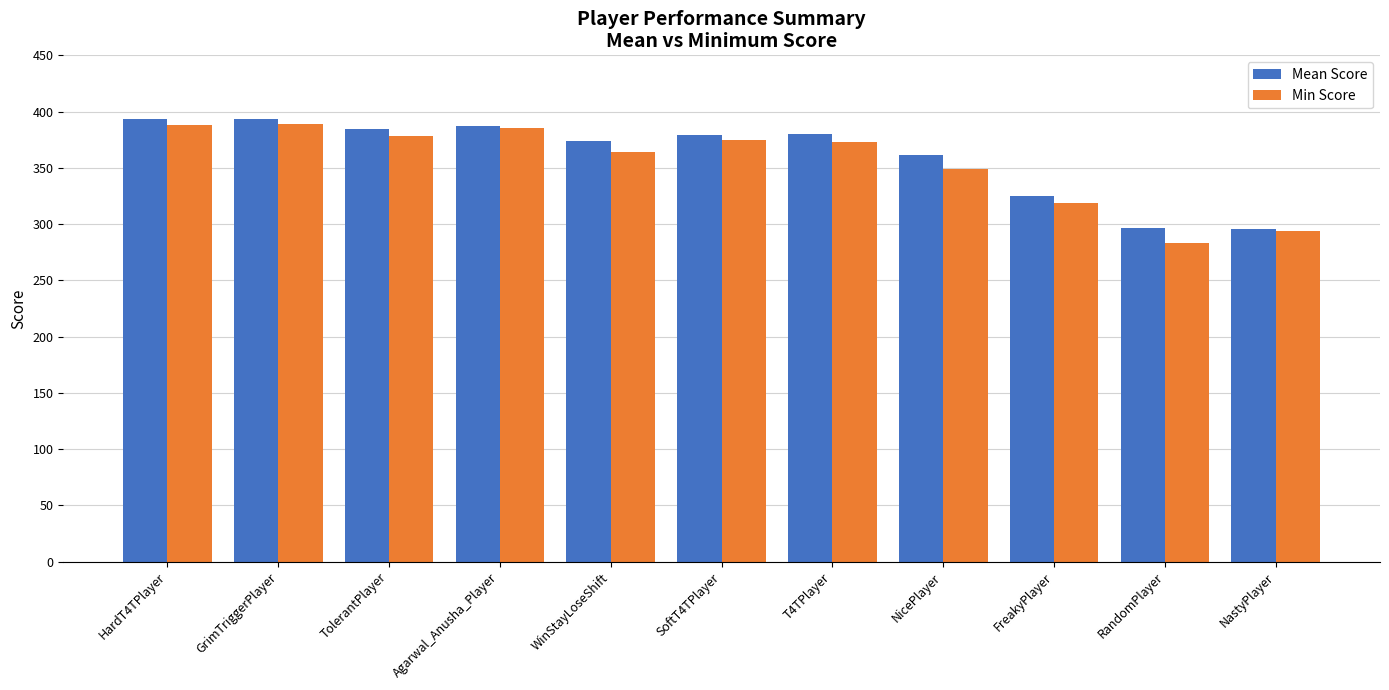

Are the bars grouped side by side (vs. stacked)?

Yes